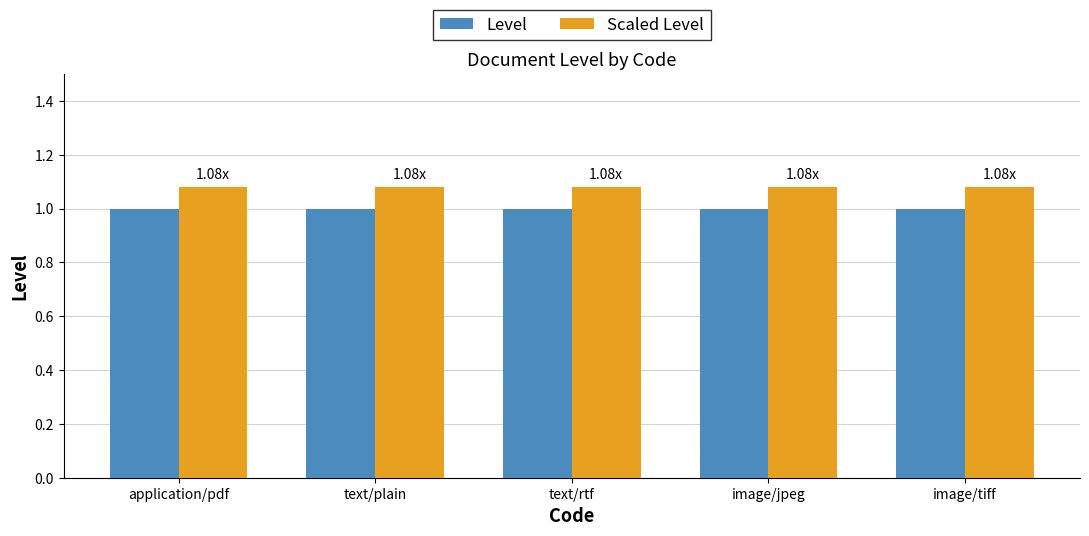

Rank the series at image/tiff from highest to lowest value.

Scaled Level, Level